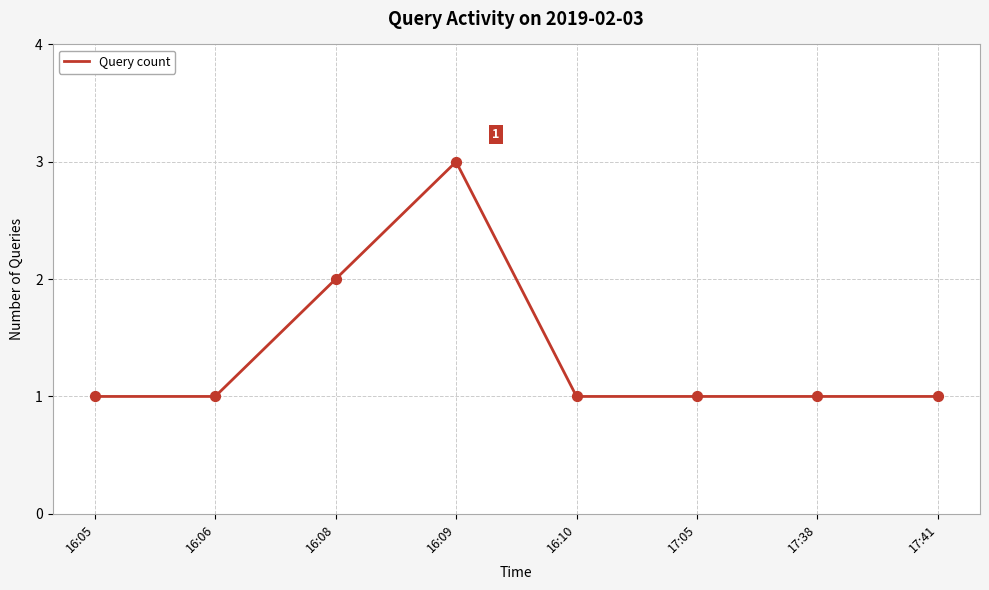

What is the ratio of the value at 16:10 to the value at 16:08?

0.5